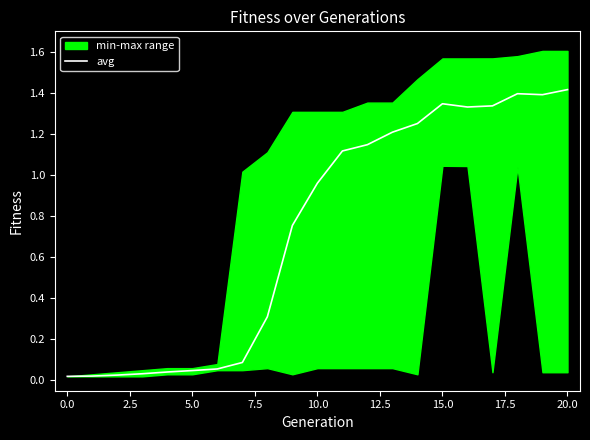

What is the maximum value for avg?

1.4